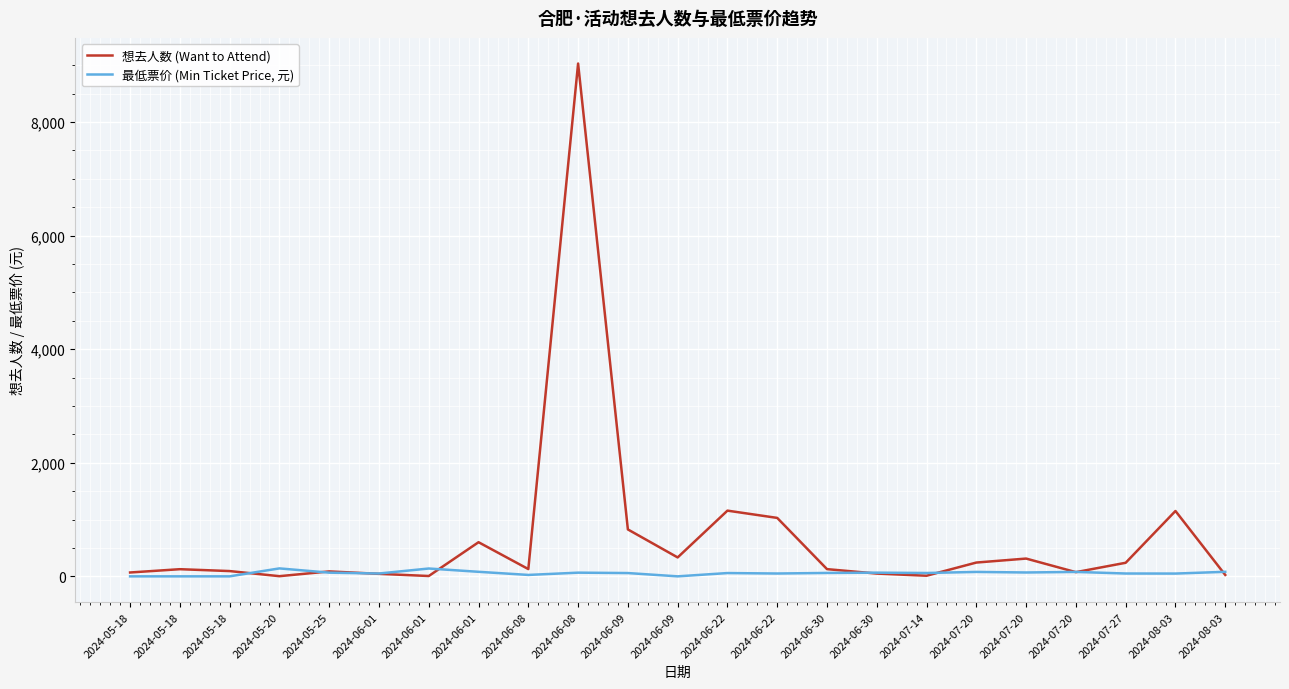

Is the value of 想去人数 (Want to Attend) at 2024-06-09 greater than the value of 最低票价 (Min Ticket Price, 元) at 2024-07-20?

Yes